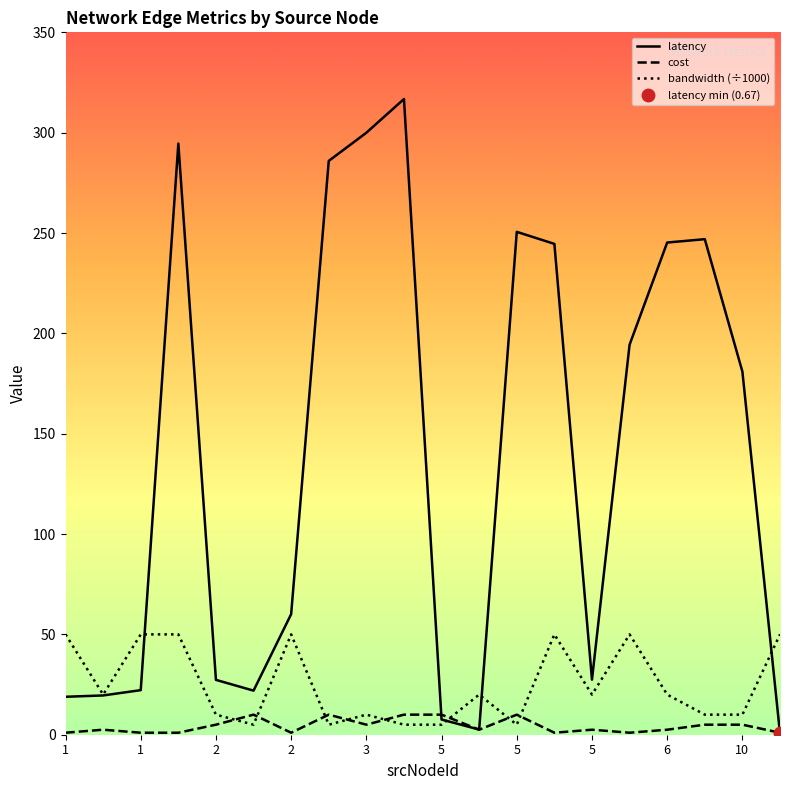

True or false: cost has a value of 1.0 at 1.

True